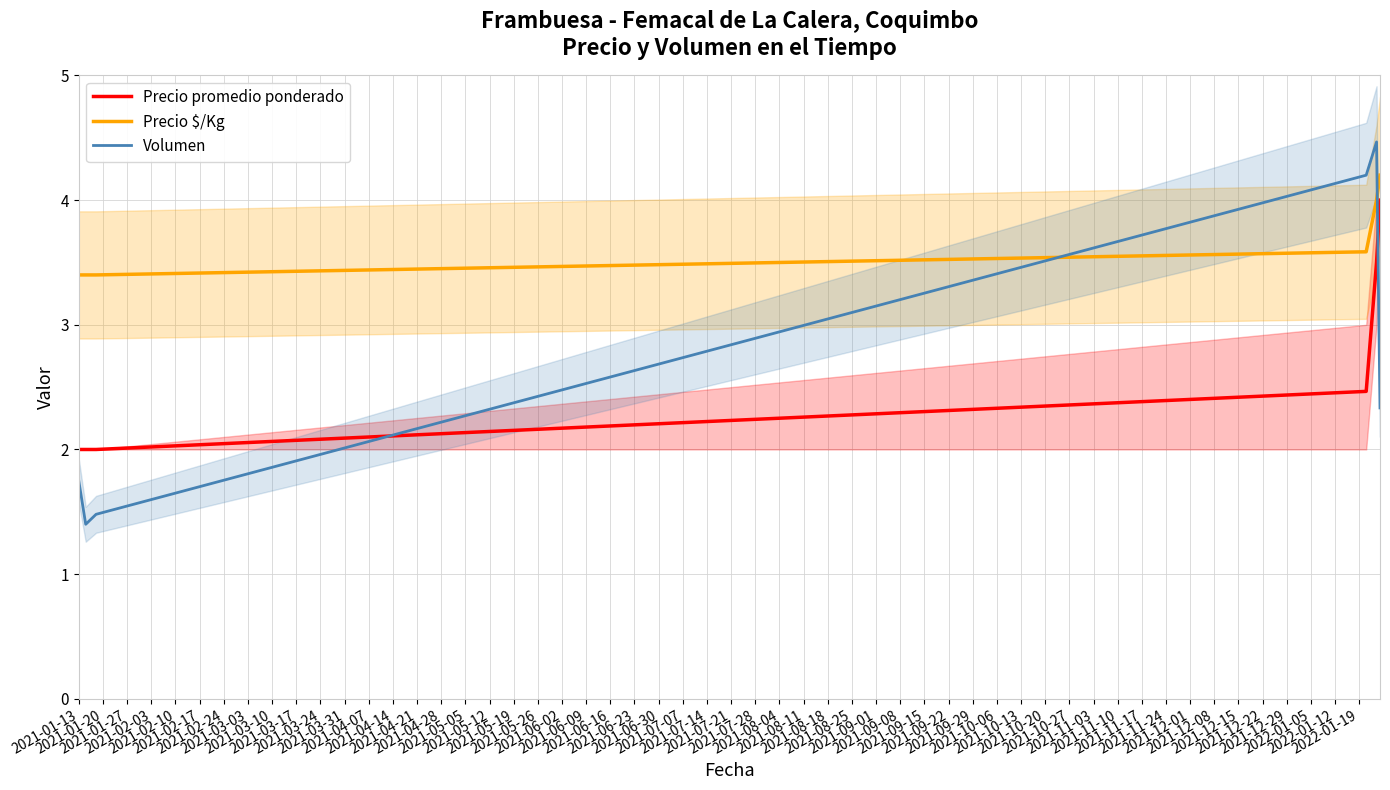

What is the lowest value of the Precio $/Kg series?

3.4